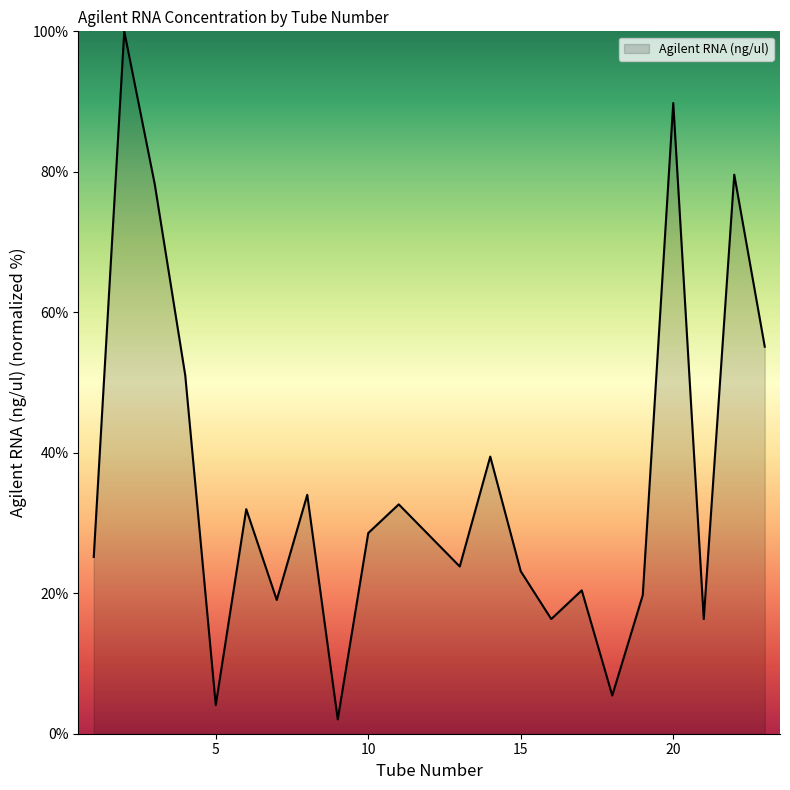

What is the minimum value shown in the chart?

2.0